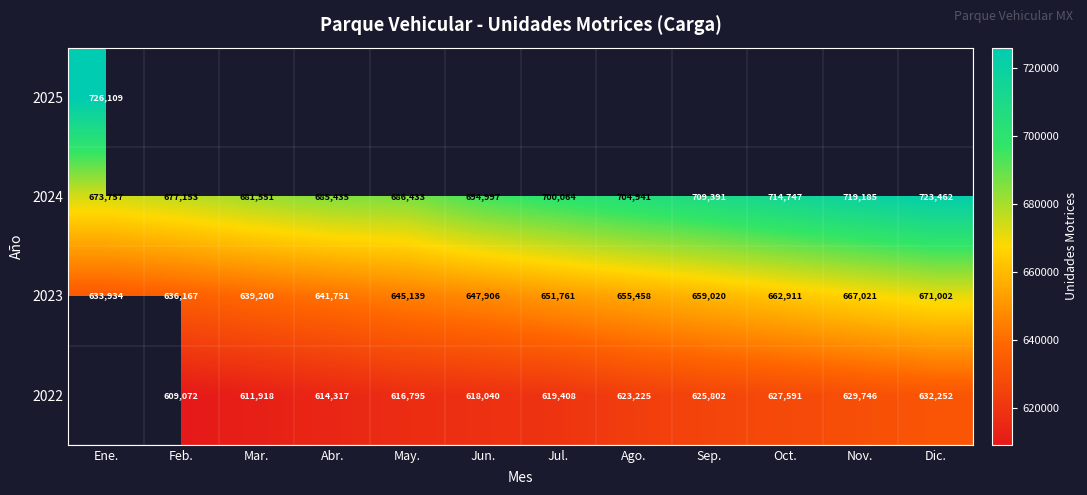

Read the 2023 value at Jul., to the nearest 50.

651750